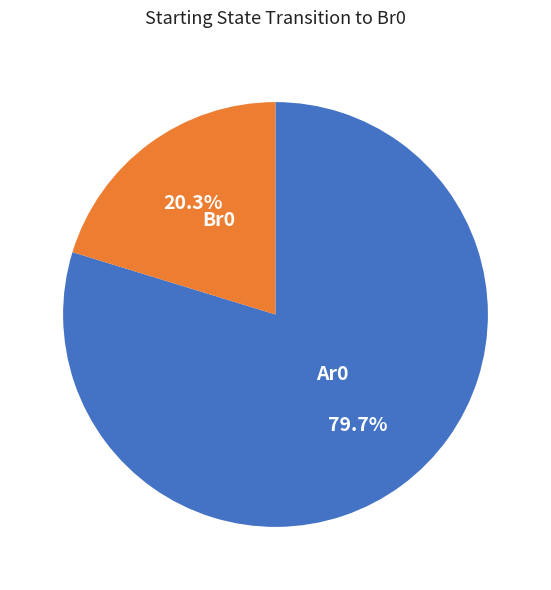

Approximately how many times larger is the value at Br0 compared to Ar0?

0.3